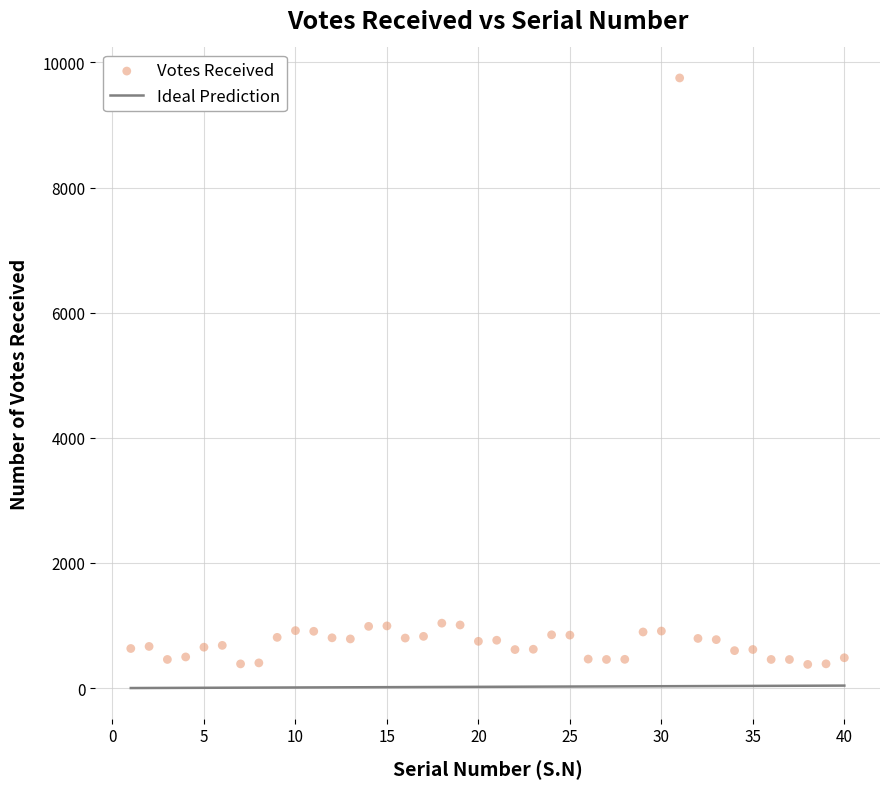

What is the range of X values (max minus min)?

39